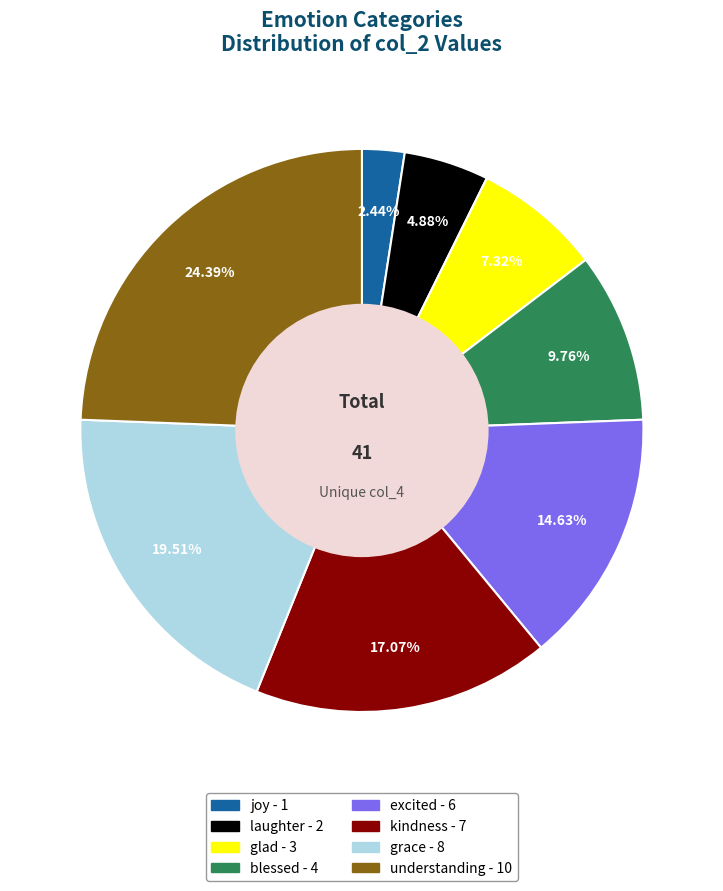

Is it true that blessed is 1% of the pie?

False